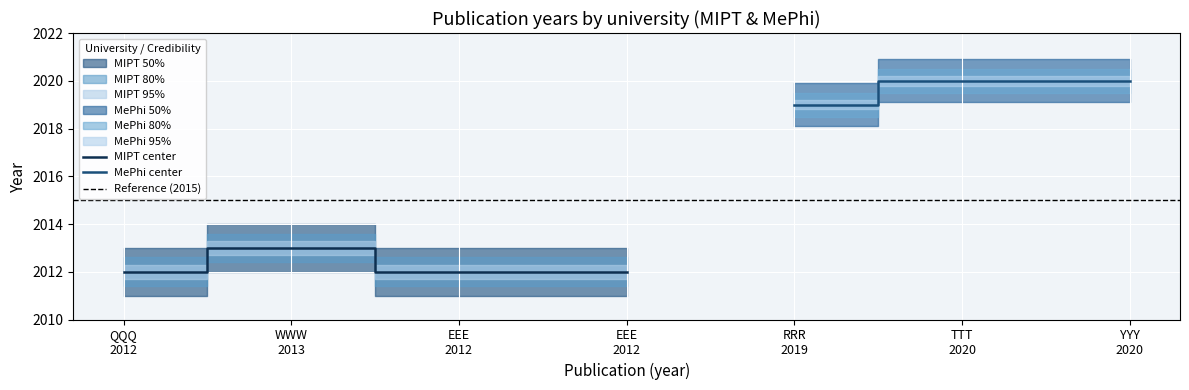

True or false: MIPT (95%) has more than 1 points higher than both neighbors.

False